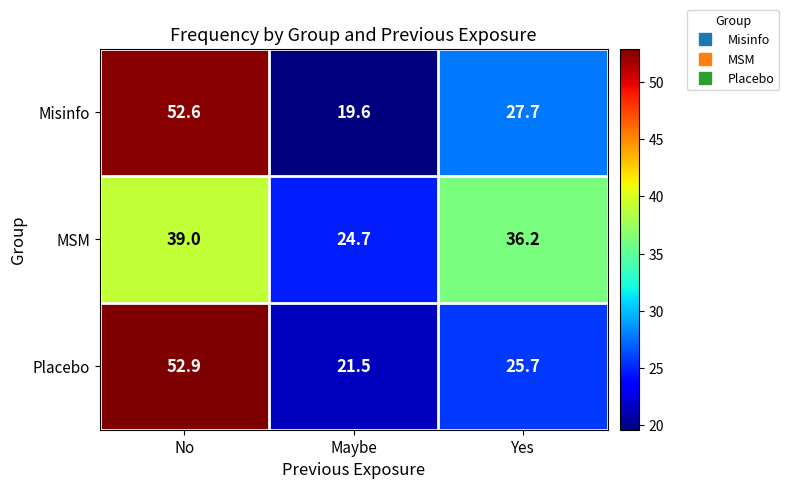

What is the difference between the highest and lowest values at Yes?

10.5